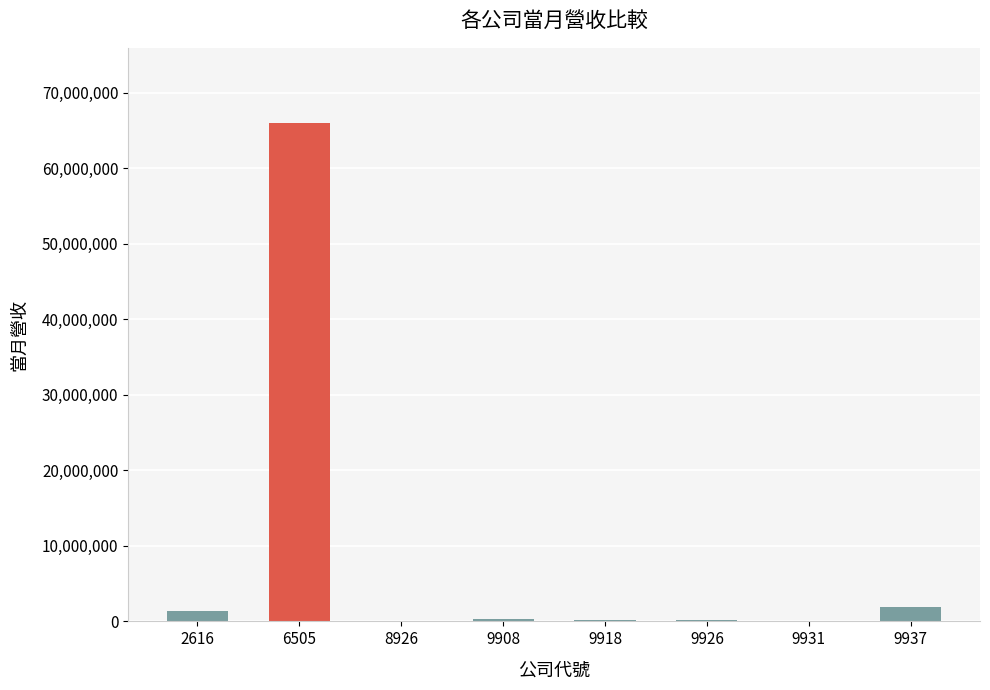

The value at 6505 is 34666606. True or false?

False